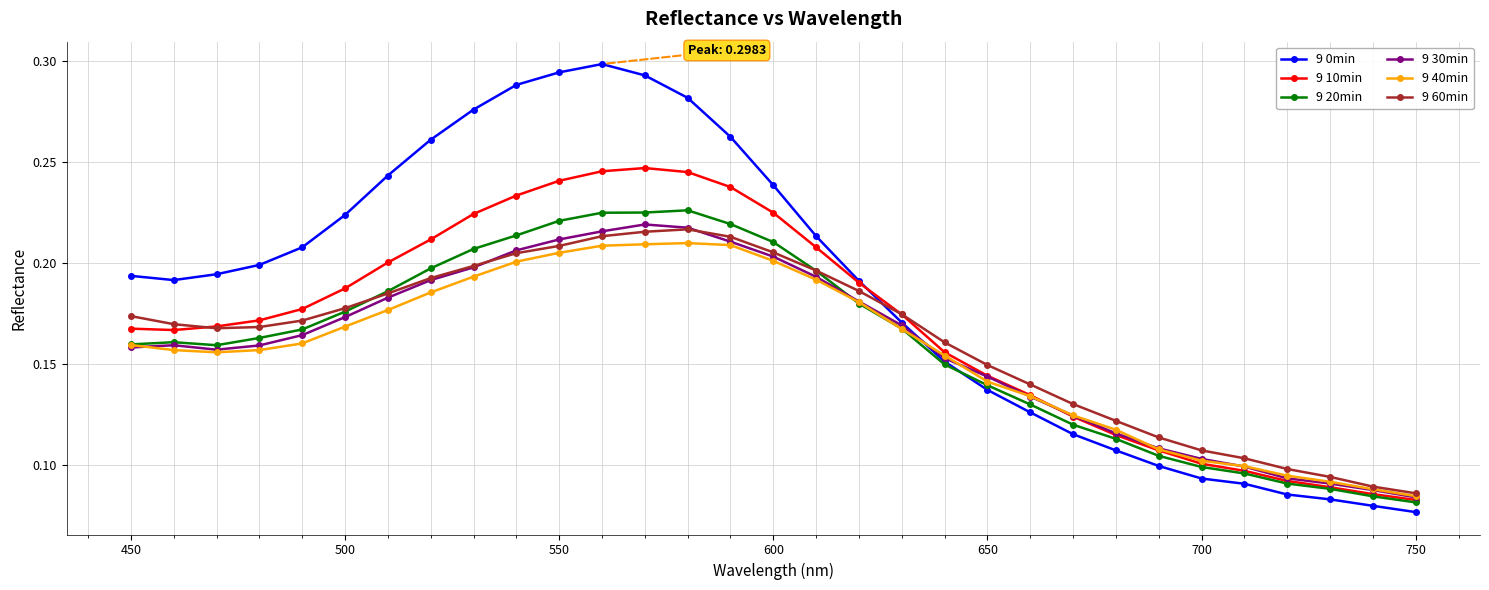

Which series has the largest range (max minus min)?

9 0min